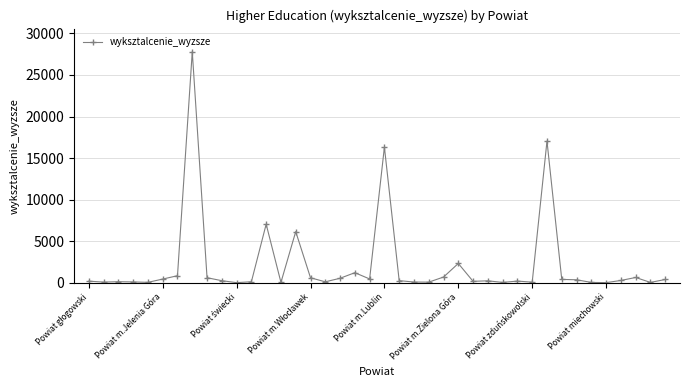

What is the sum of all values?

86538